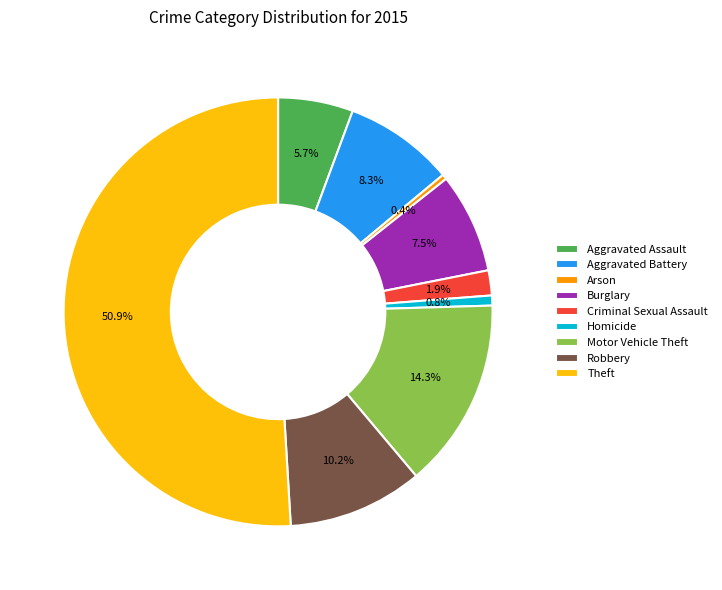

What is the largest slice in the pie chart?

Theft